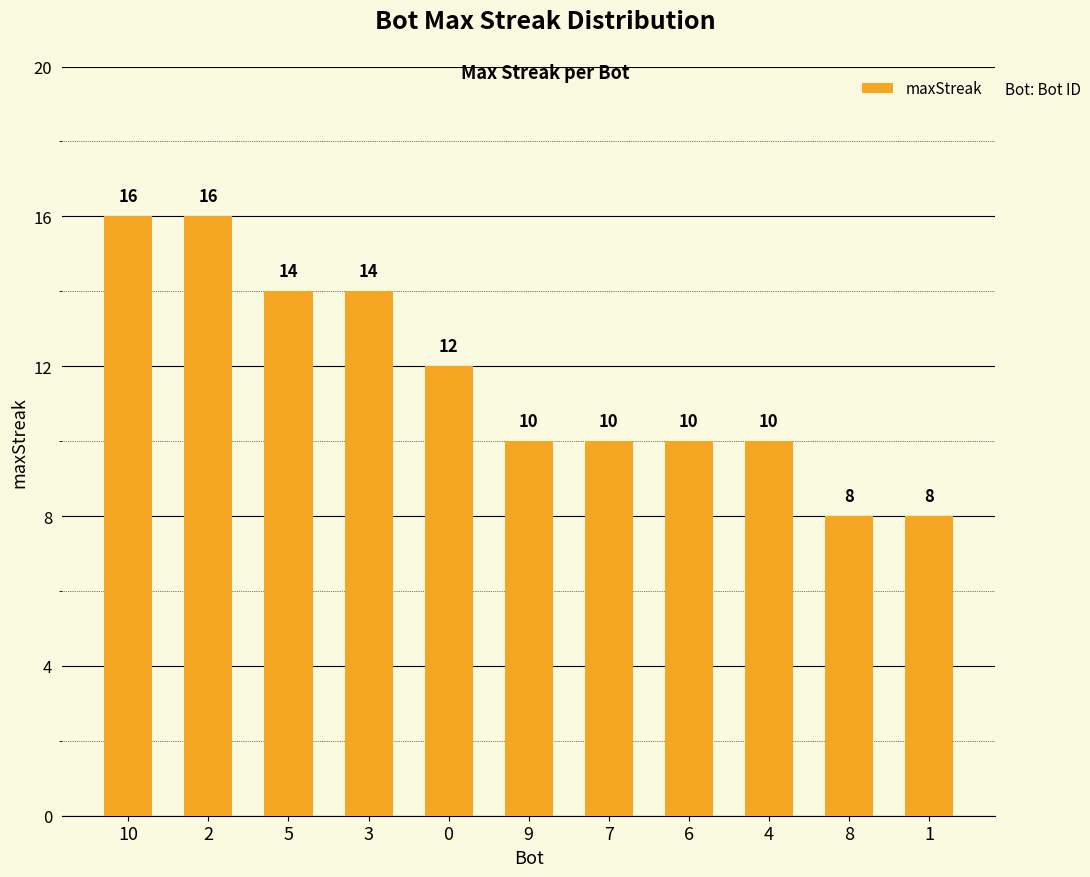

What is the minimum value shown in the chart?

8